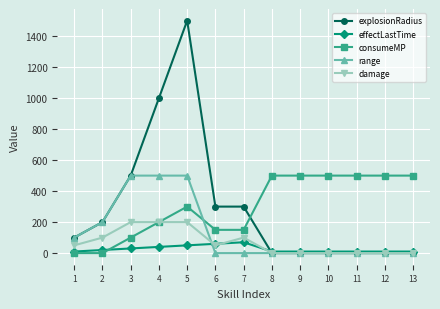

What is the difference between the maximum and minimum values in the damage series?

200